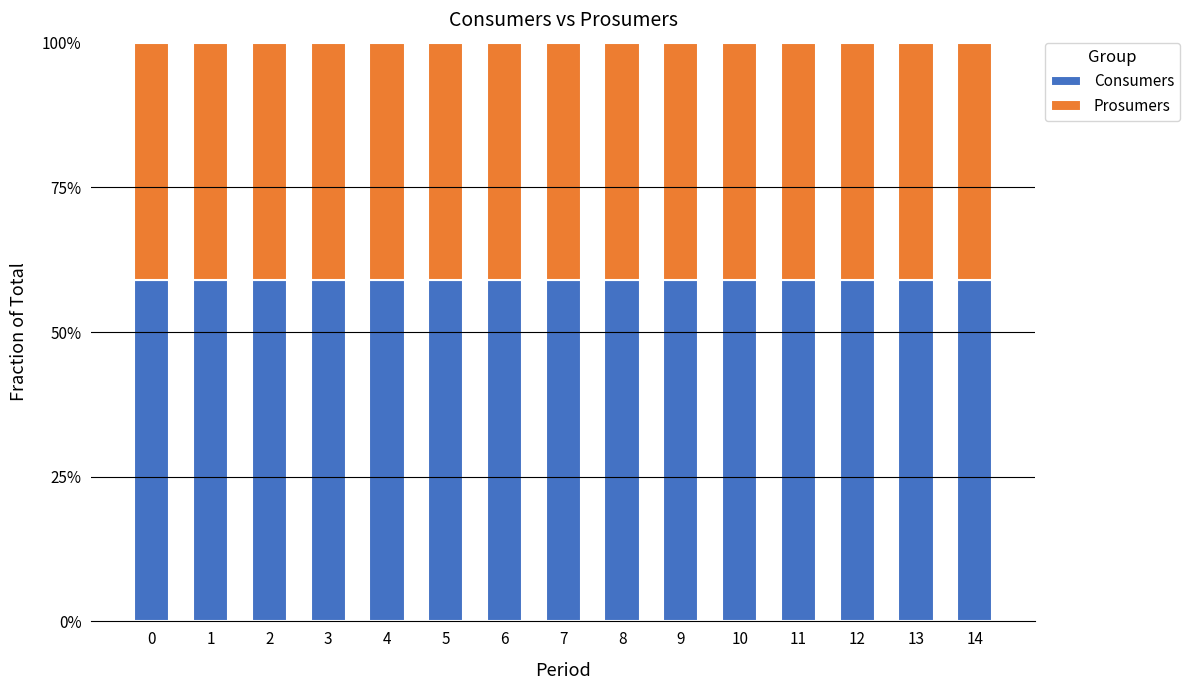

What is the sum of the Consumers values at 1 and 13?

118.1